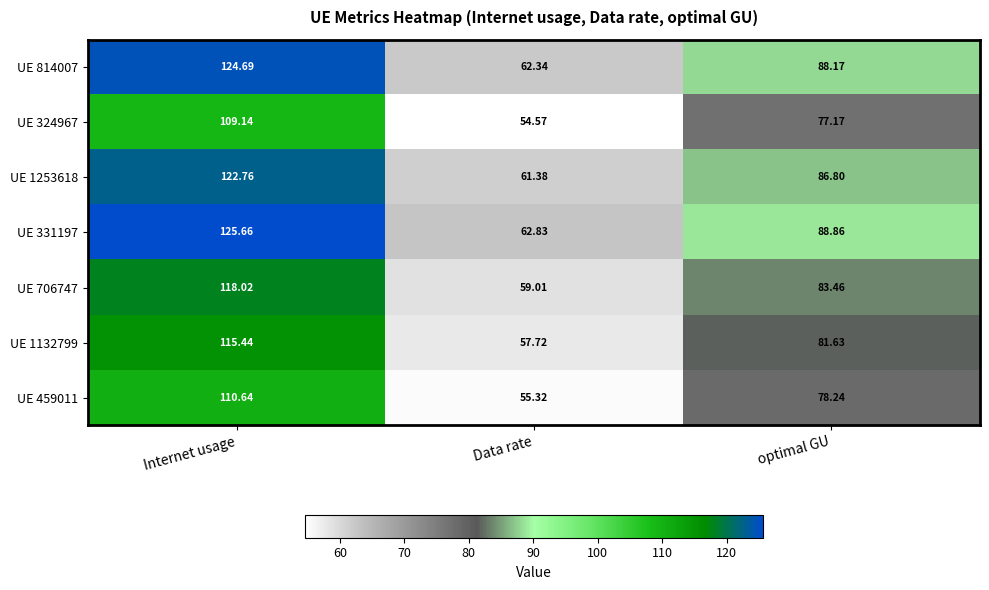

At which category is the sum across all series the highest?

Internet usage